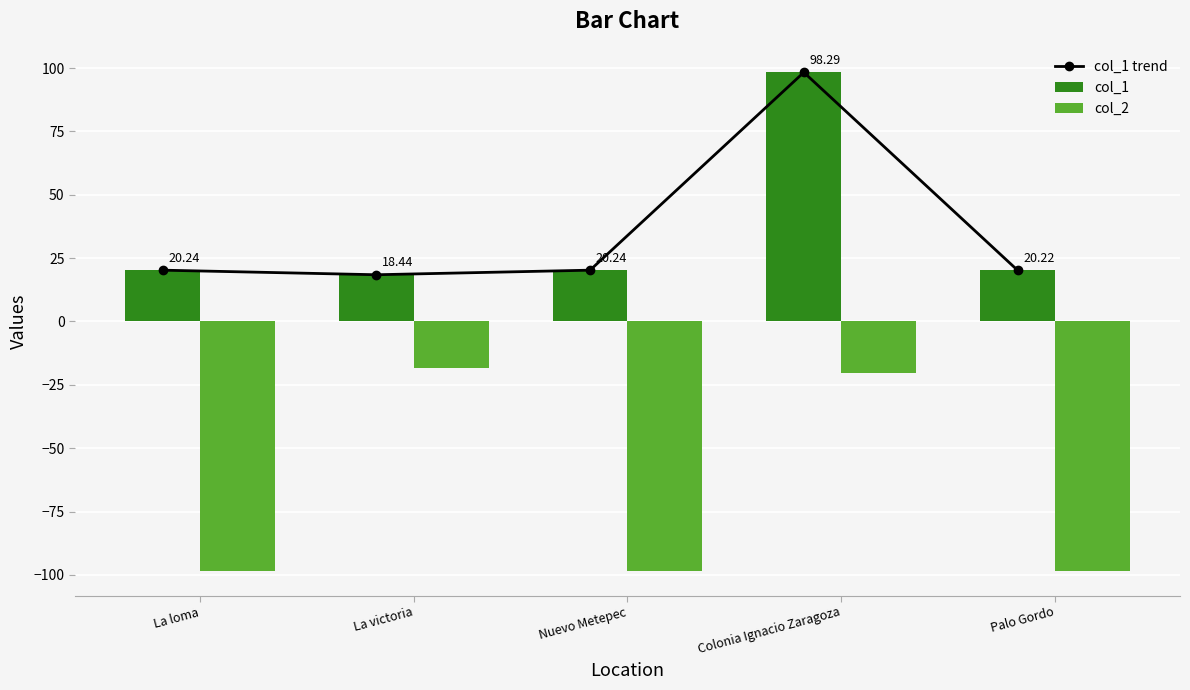

What are all the series names shown in the legend?

col_1 trend, col_1, col_2